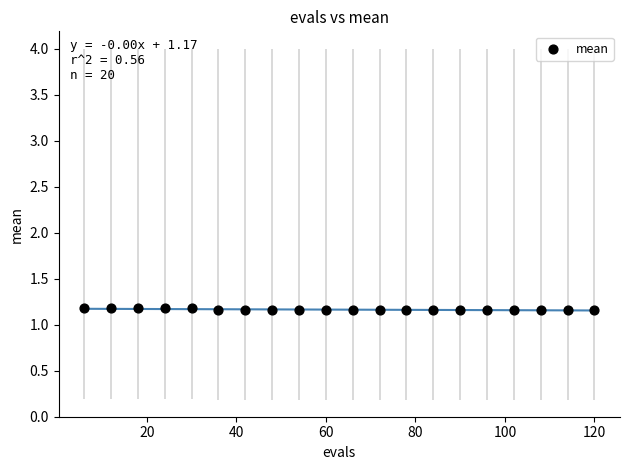

What is the range of X values (max minus min)?

114.0